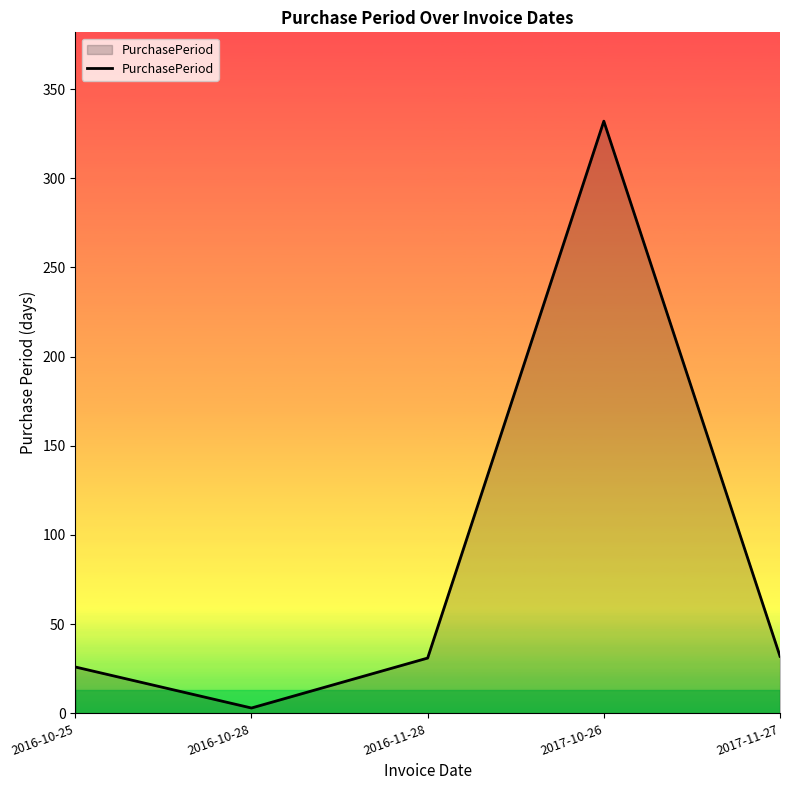

What is the ratio of the value at 2017-10-26 to the value at 2016-10-25?

12.8